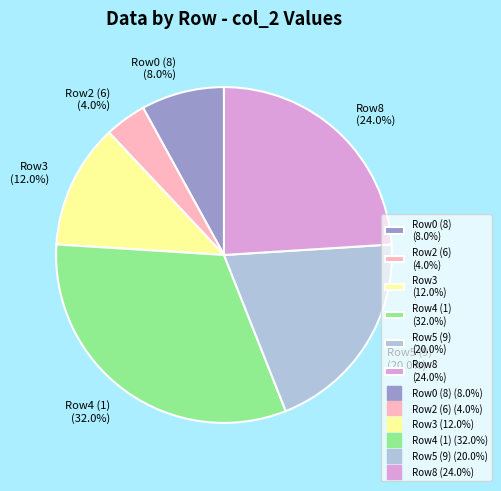

Which slice is the largest?

Row4 (1) (32.0%)